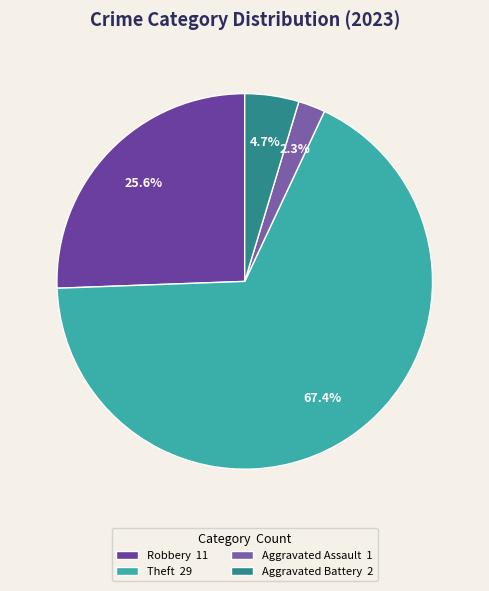

Rank the categories by value from lowest to highest.

Aggravated Assault 1, Aggravated Battery 2, Robbery 11, Theft 29